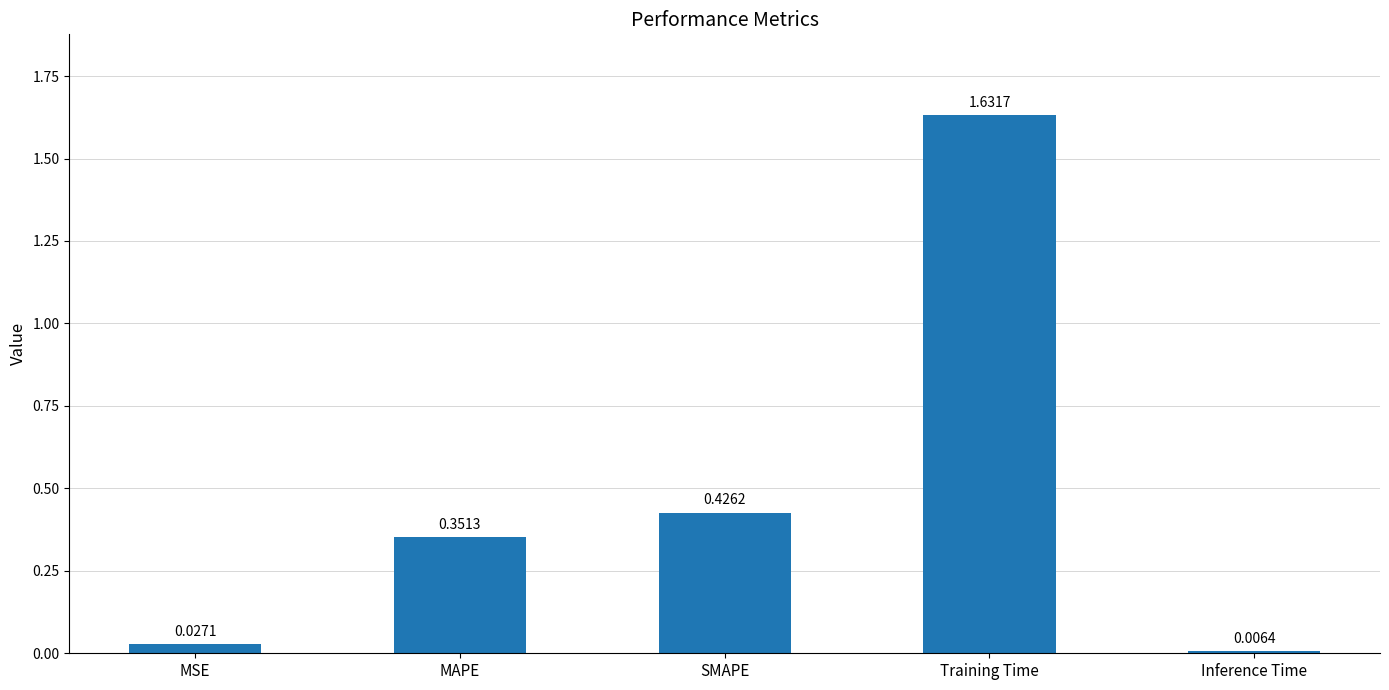

Between MAPE and Inference Time, which is larger?

MAPE